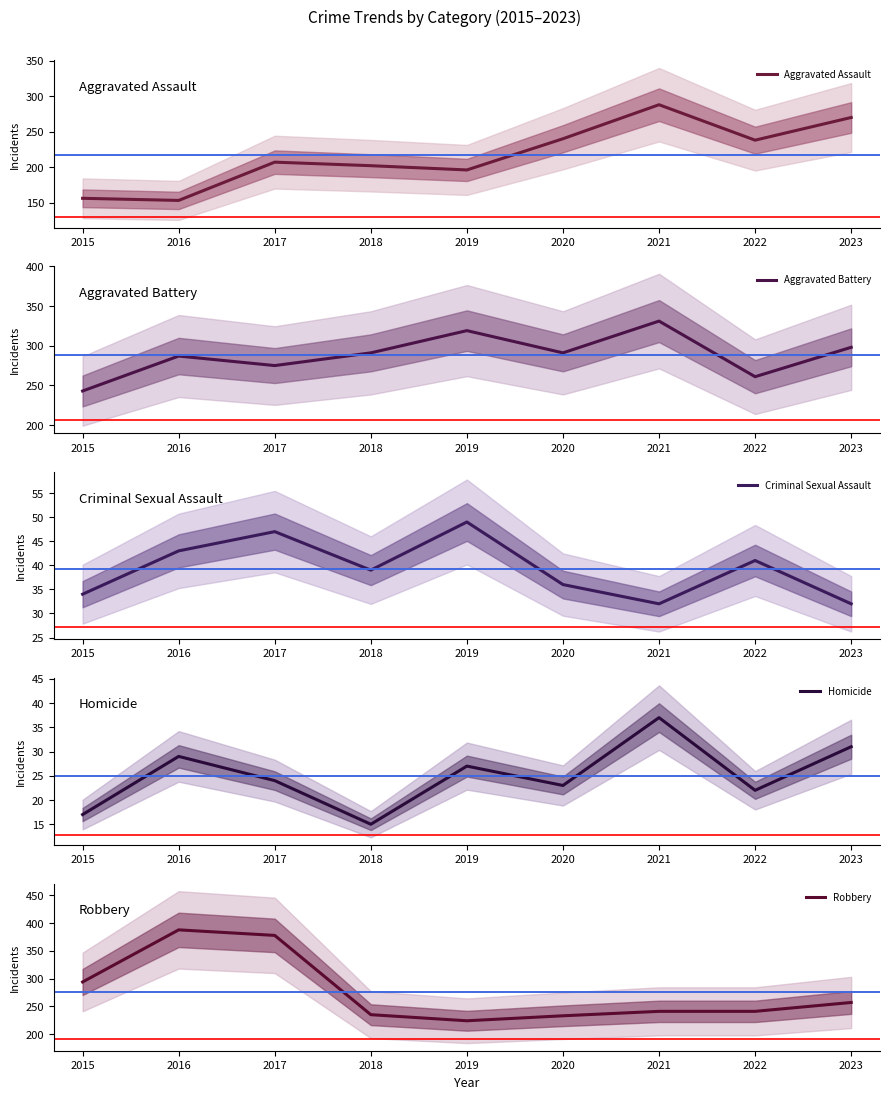

What is the average value of the Robbery series?

277